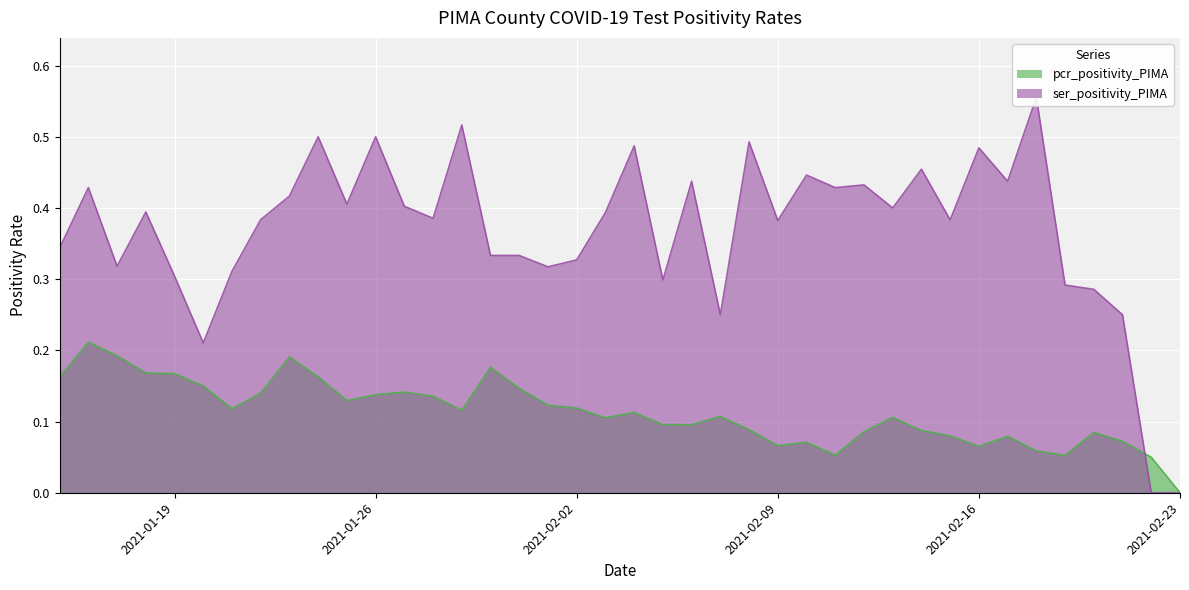

What are all the series names shown in the legend?

pcr_positivity_PIMA, ser_positivity_PIMA